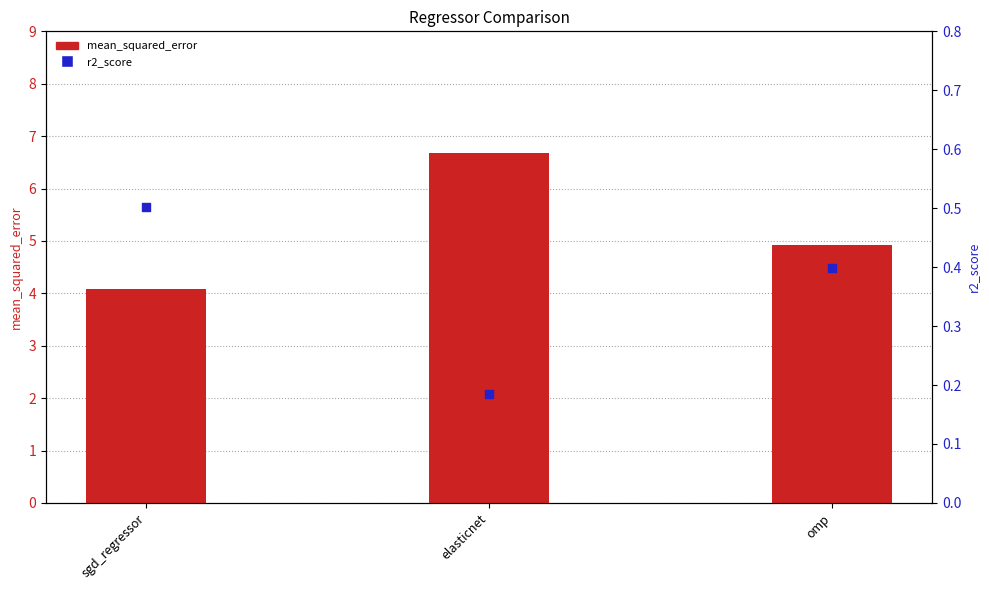

At which category is the sum across all series the highest?

elasticnet